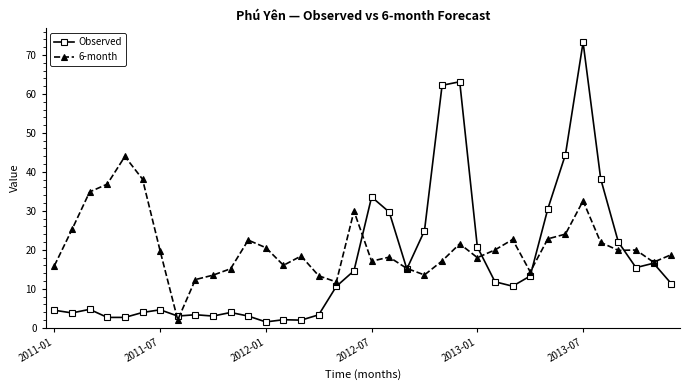

How many series are shown in this chart?

2